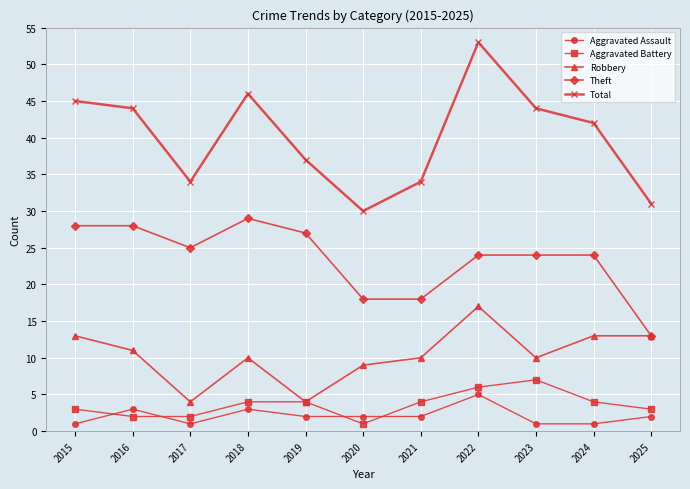

Which category has the lowest value in the Theft series?

2025